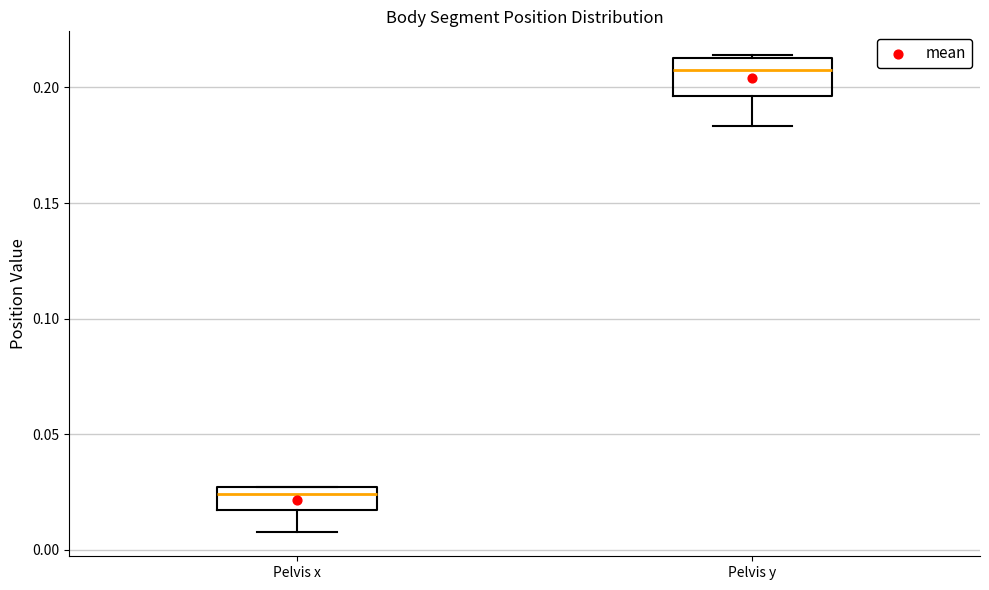

Which box has the highest median line?

Pelvis y